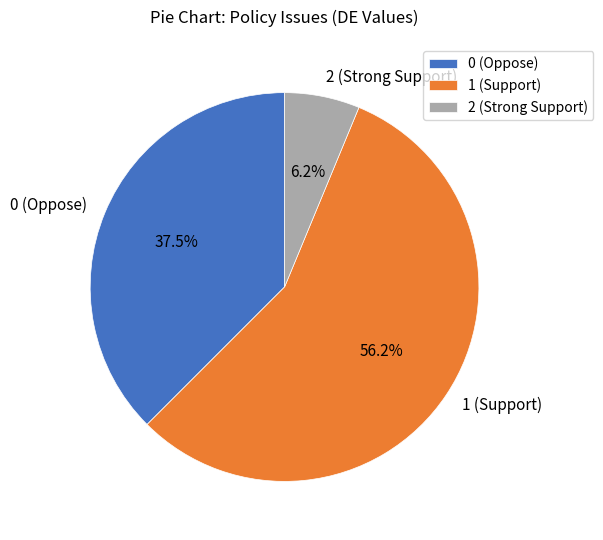

Between 0 (Oppose) and 2 (Strong Support), which is larger?

0 (Oppose)